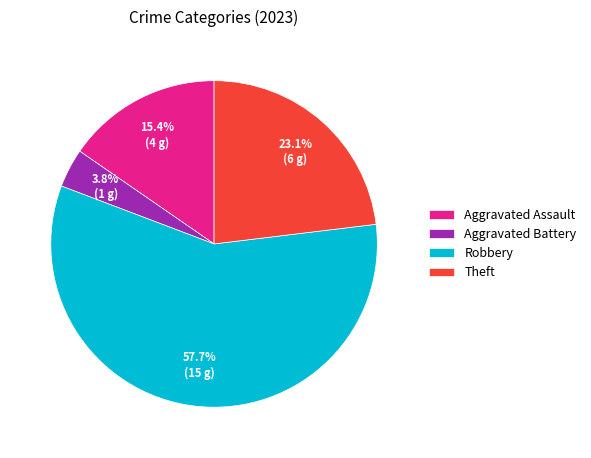

Does Aggravated Battery represent more than half of the total?

No